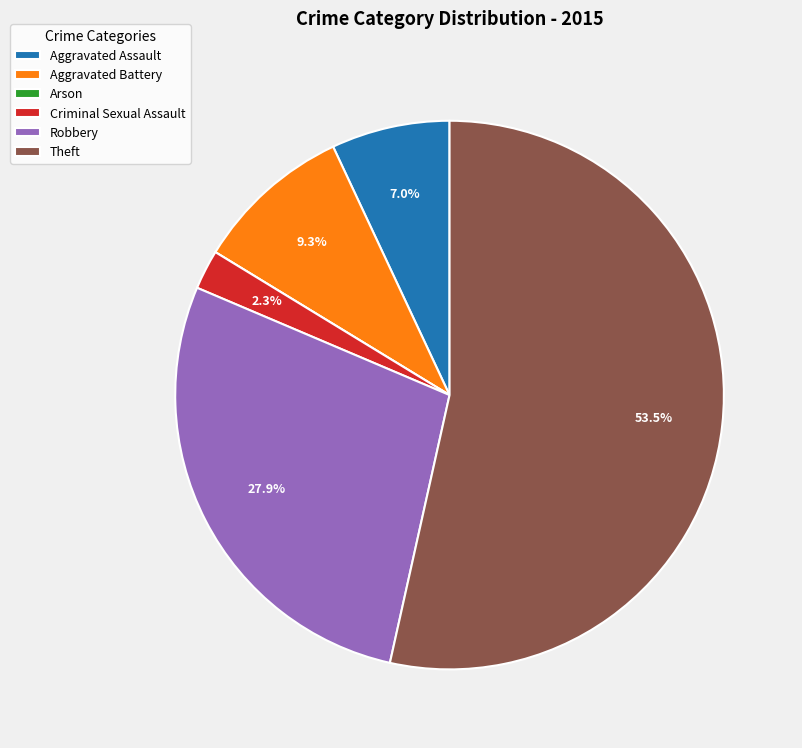

What percentage do Criminal Sexual Assault and Aggravated Assault together represent?

9.3%